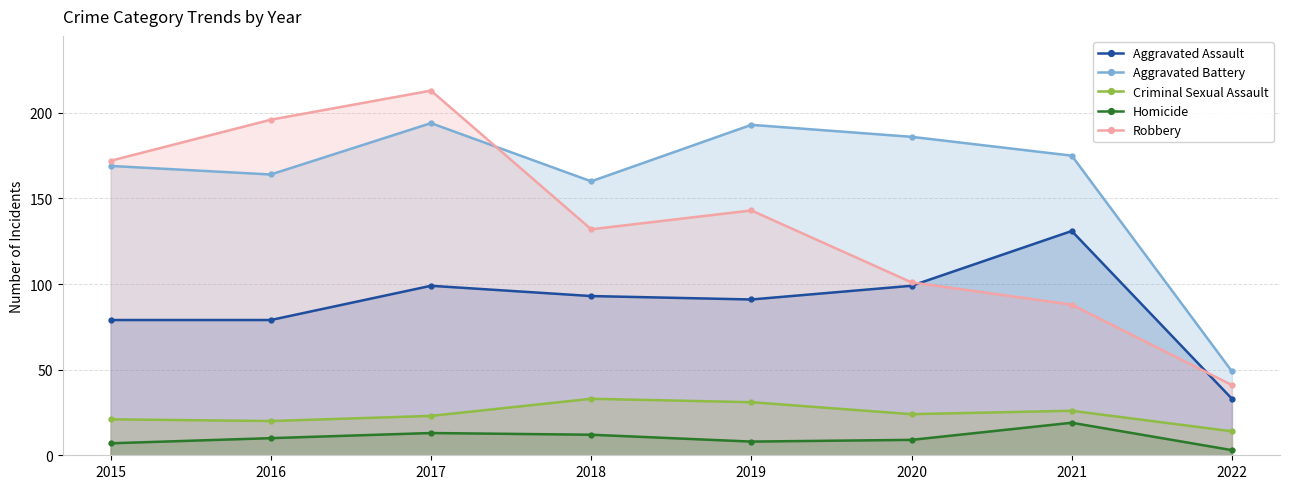

How many data points does each series have?

8